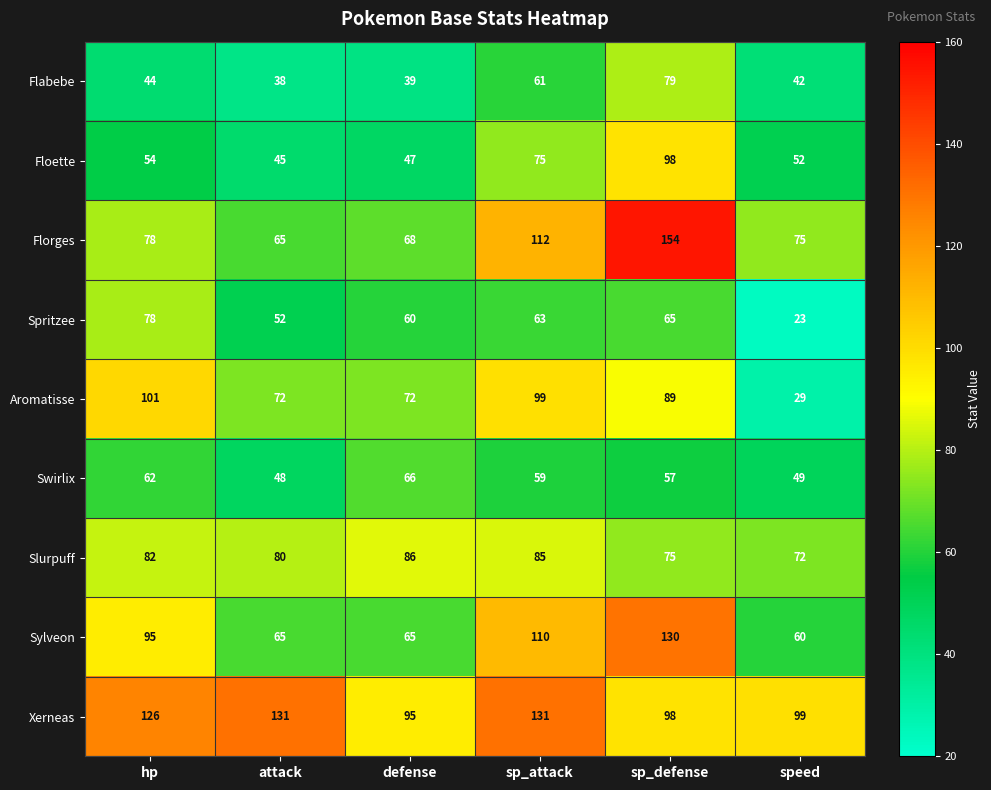

What is the difference between the second highest and second lowest values in the Spritzee series?

13